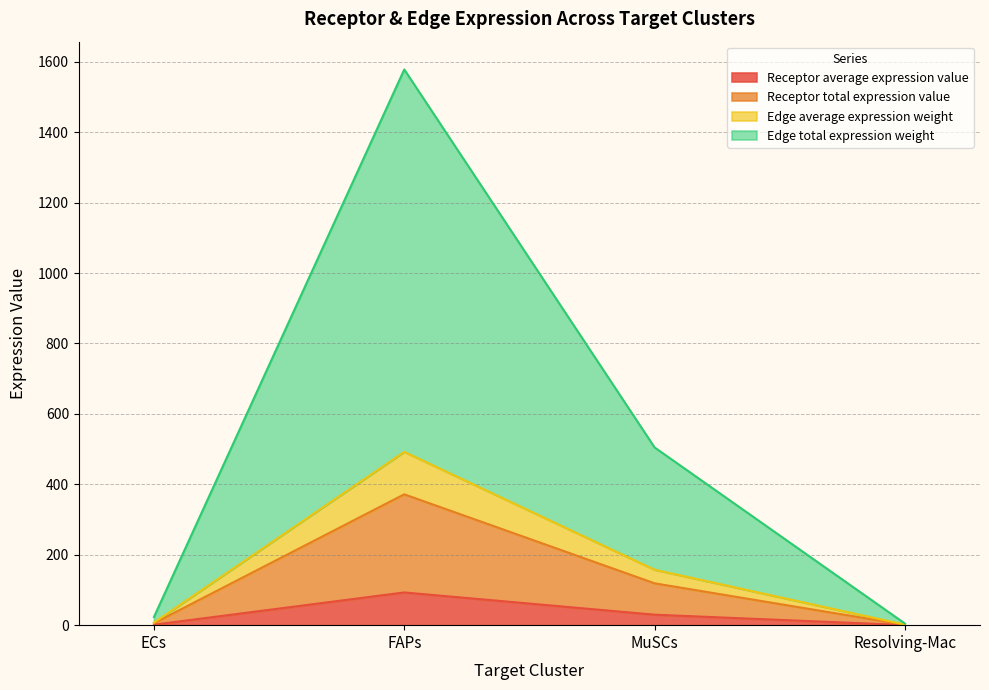

What is the label of the 2nd point from the left?

FAPs